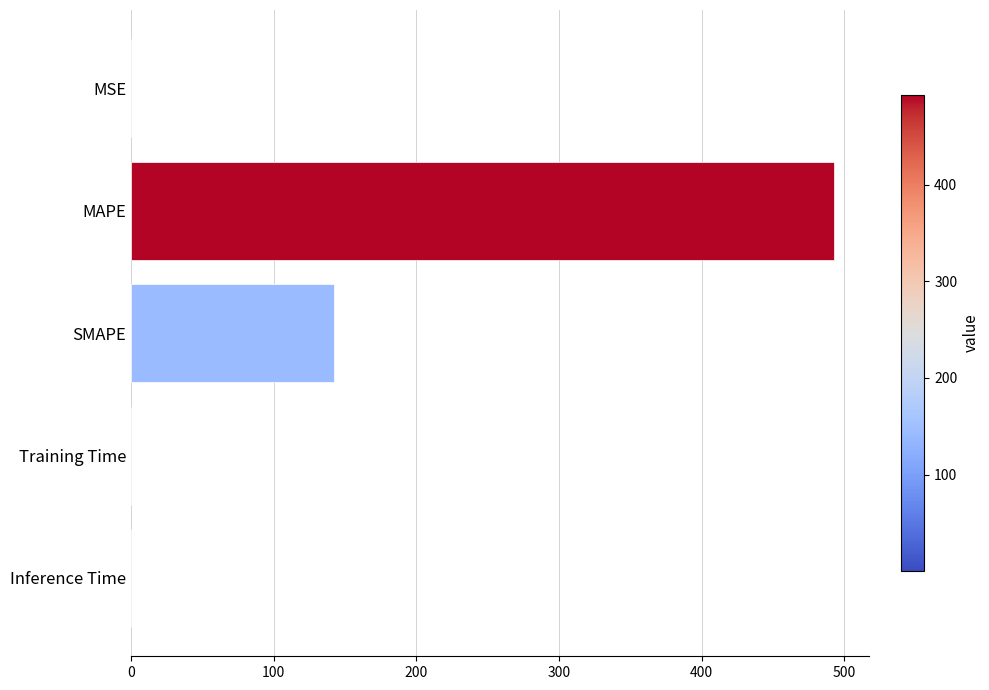

Where is the data nearest to the value 246?

SMAPE